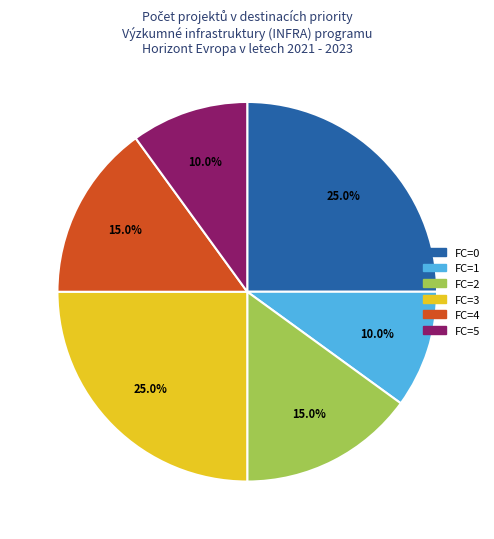

Is there any slice that represents more than half of the pie?

No